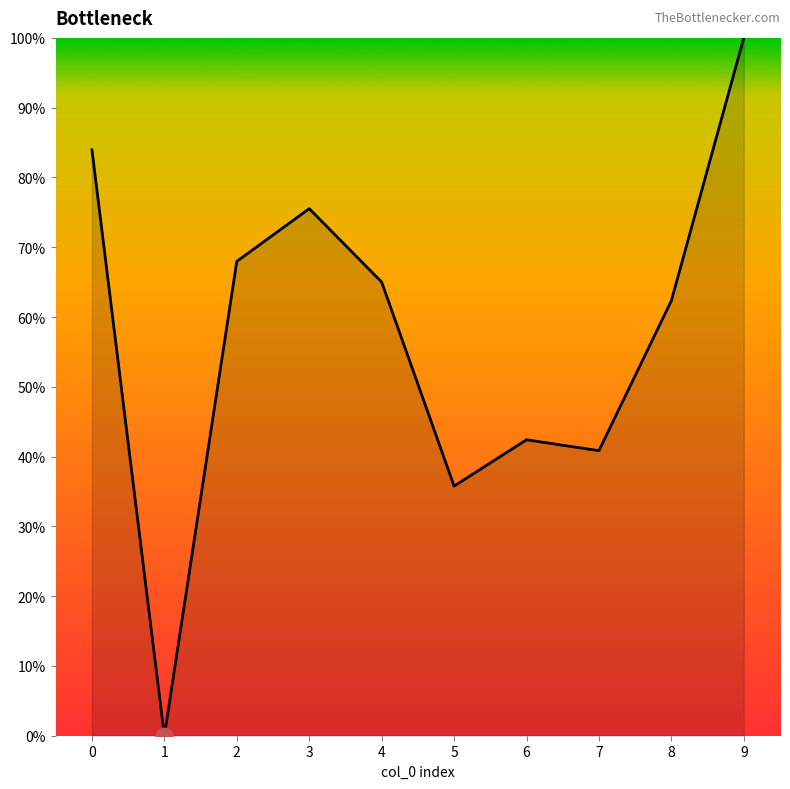

Is this an area chart (filled region under the line)?

Yes